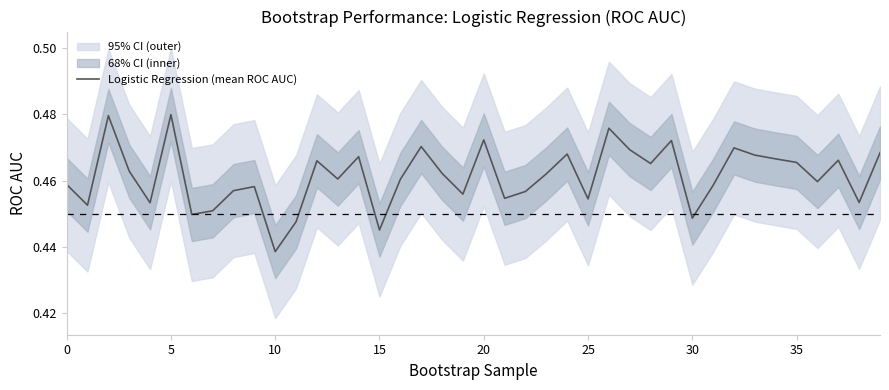

The value of Logistic Regression (mean ROC AUC) at 35 is 0.2. True or false?

False